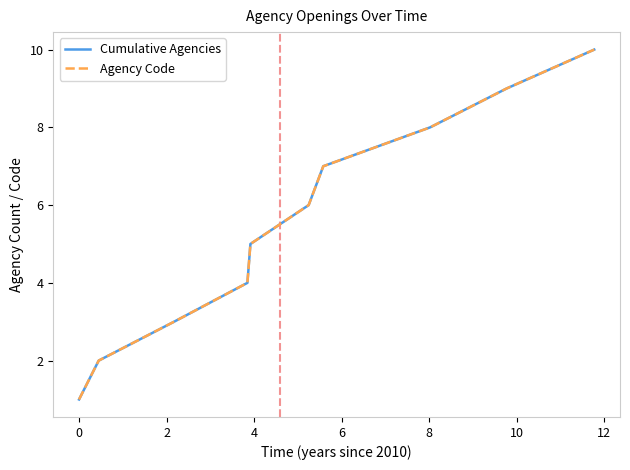

Does the chart have visible grid lines?

No